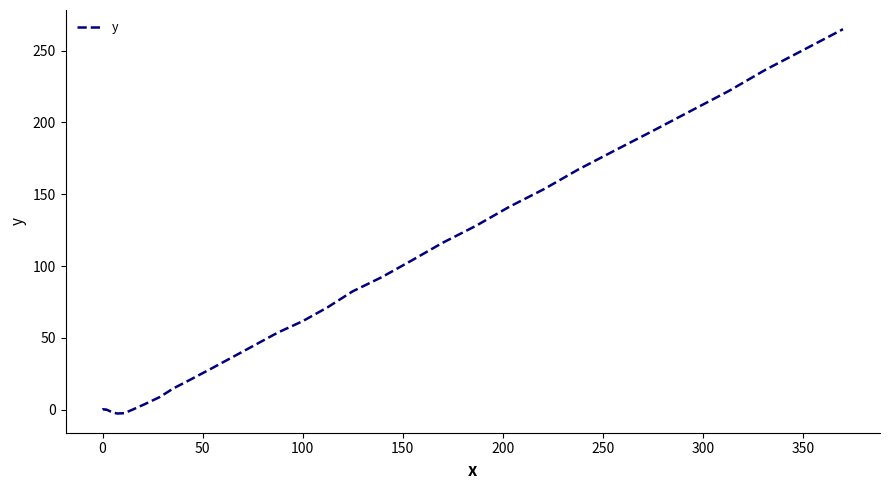

How many negative values are there?

5